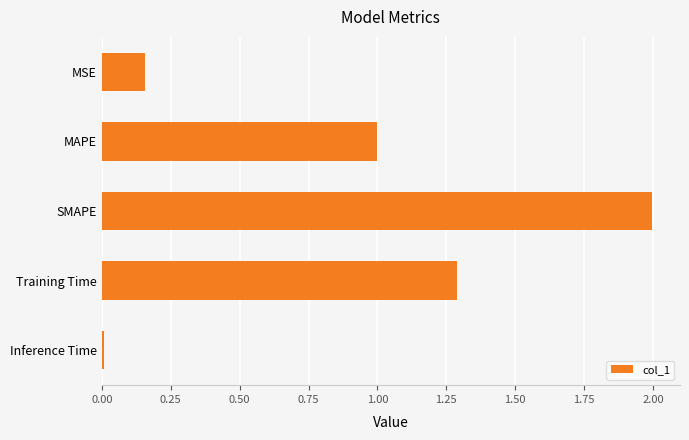

What is the sum of all values?

4.5